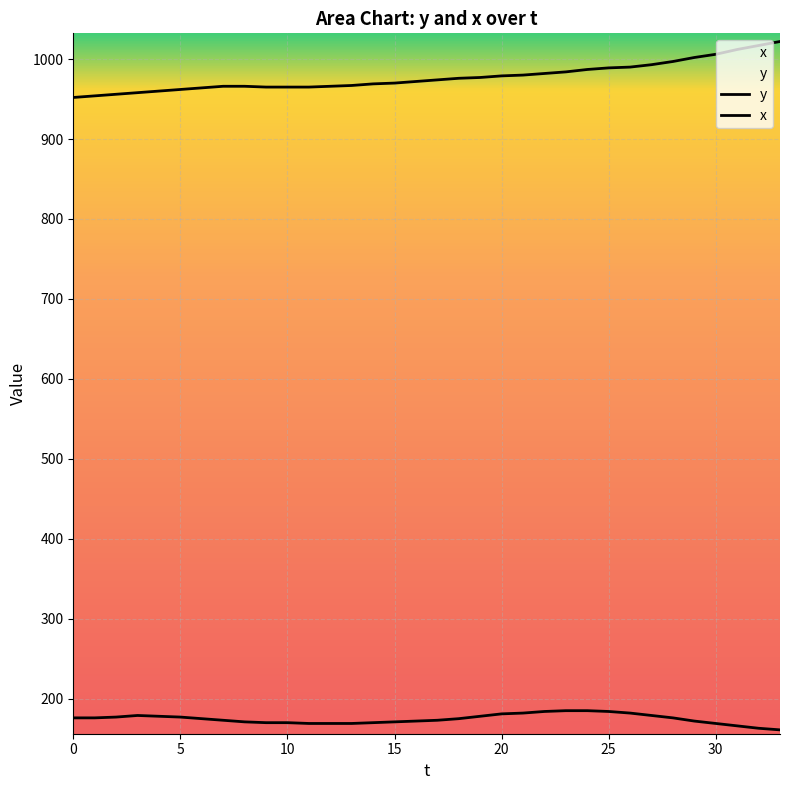

Is the value of y at 15 greater than the value of x at 27?

Yes